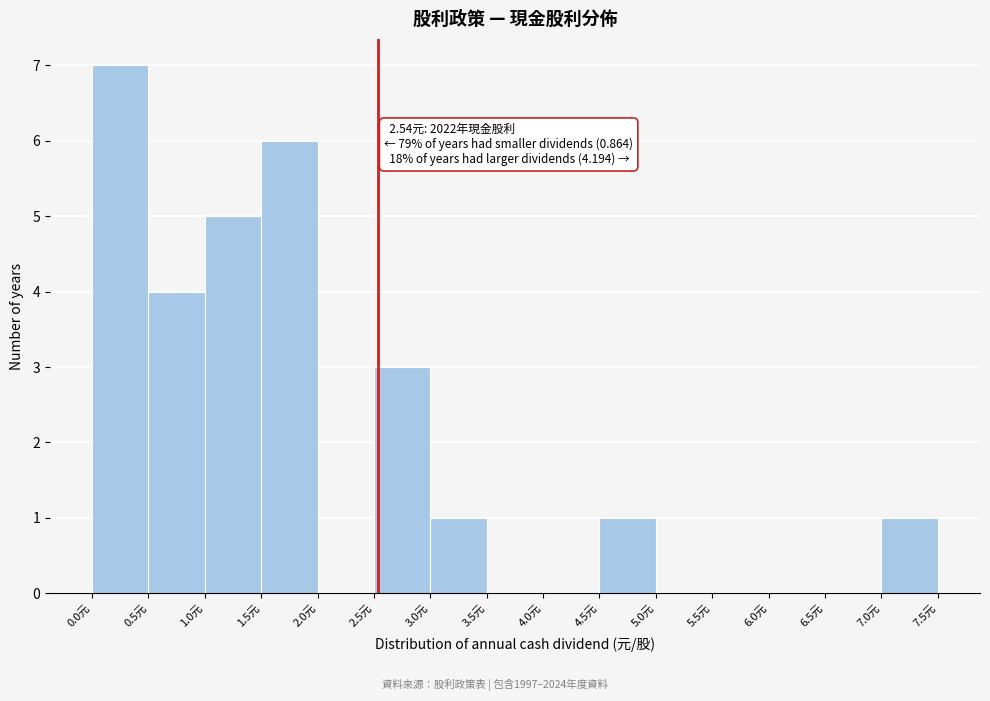

Over which range of the x-axis is the bar tallest?

0.0 to 0.5